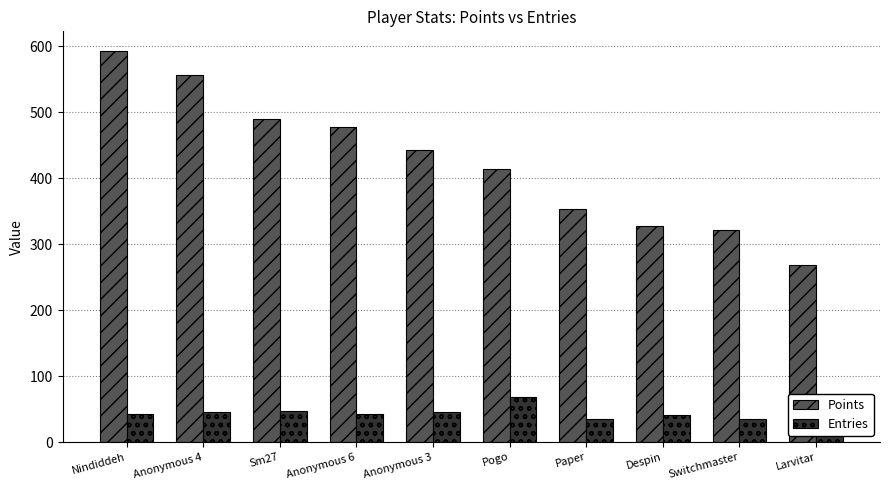

What is the average value of the Points series?

424